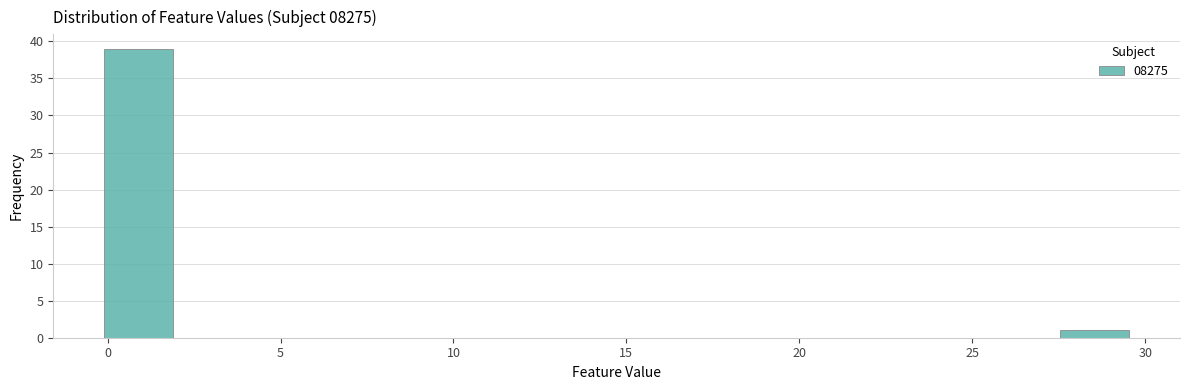

Around what value on the x-axis is the tallest bar? Give the approximate position of its centre, as read against the axis.

1.0